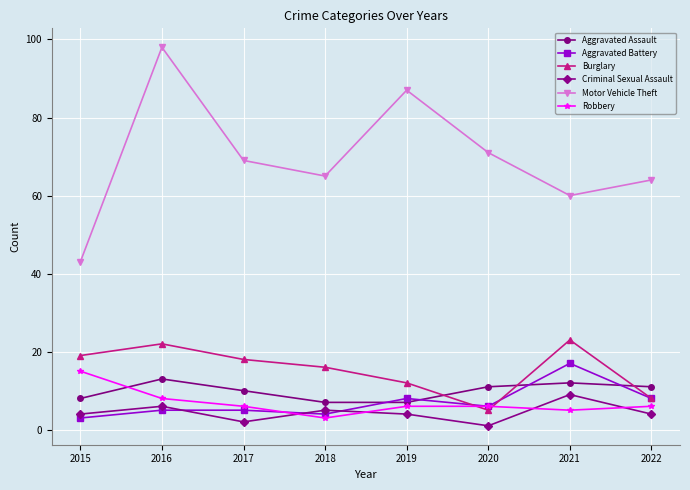

Reading left to right, list all the values displayed in this chart.

Aggravated Assault: 2015=8	2016=13	2017=10	2018=7	2019=7	2020=11	2021=12	2022=11
Aggravated Battery: 2015=3	2016=5	2017=5	2018=4	2019=8	2020=6	2021=17	2022=8
Burglary: 2015=19	2016=22	2017=18	2018=16	2019=12	2020=5	2021=23	2022=8
Criminal Sexual Assault: 2015=4	2016=6	2017=2	2018=5	2019=4	2020=1	2021=9	2022=4
Motor Vehicle Theft: 2015=43	2016=98	2017=69	2018=65	2019=87	2020=71	2021=60	2022=64
Robbery: 2015=15	2016=8	2017=6	2018=3	2019=6	2020=6	2021=5	2022=6